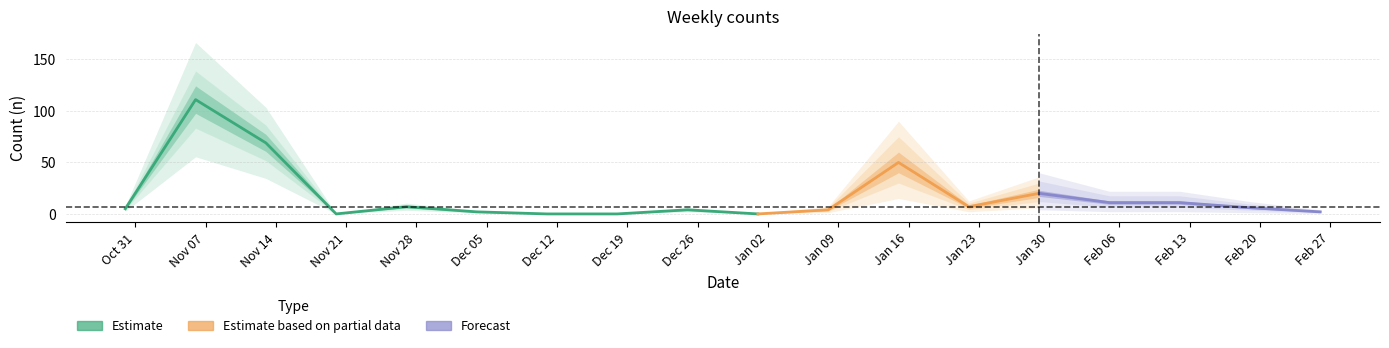

What is the maximum value shown in the chart?

111